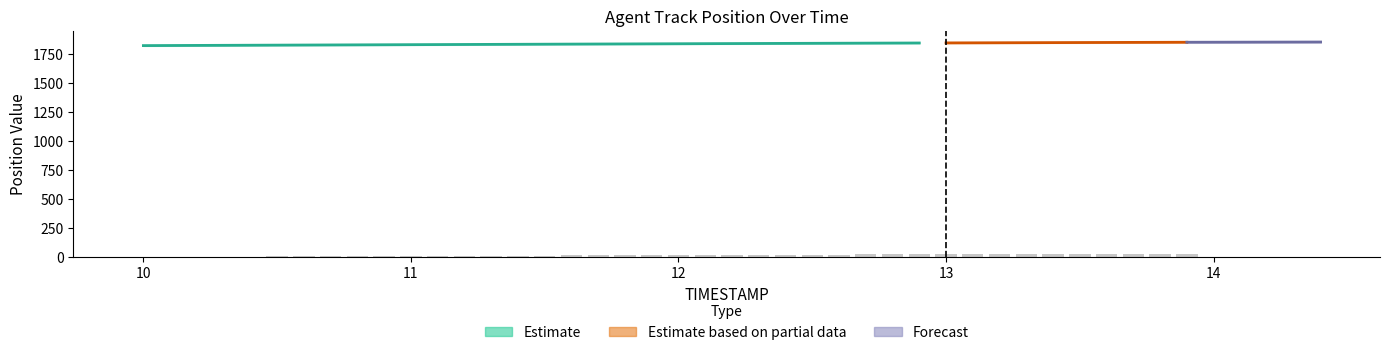

What is the label of the 16th bar from the left?

11.5